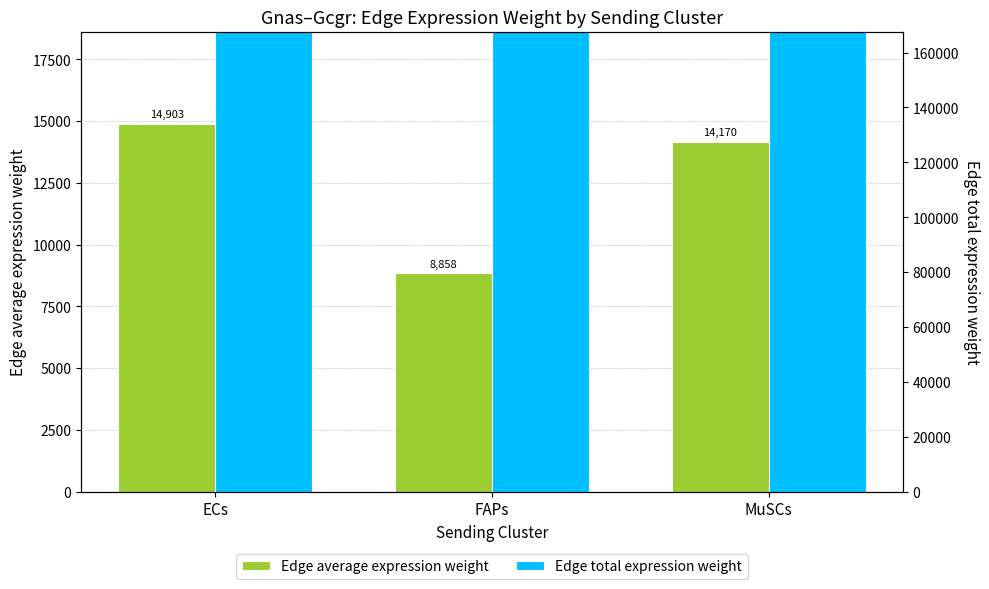

Reading left to right, list all the values displayed in this chart.

Edge average expression weight: 14902.6	8858.4	14169.9
Edge total expression weight: 134123.8	79725.3	127528.8